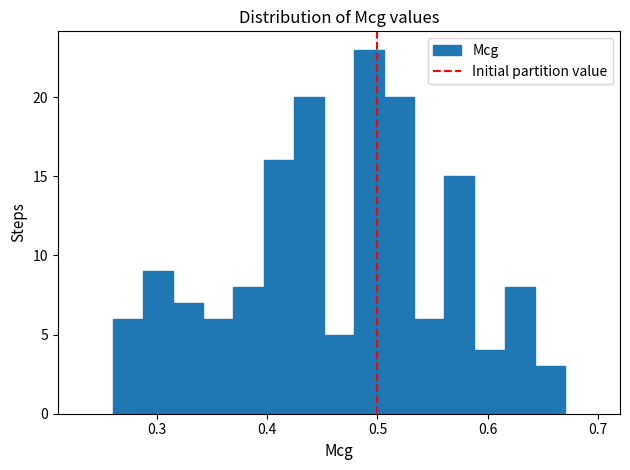

Read against the x-axis, roughly where is the centre of the tallest bar?

0.49